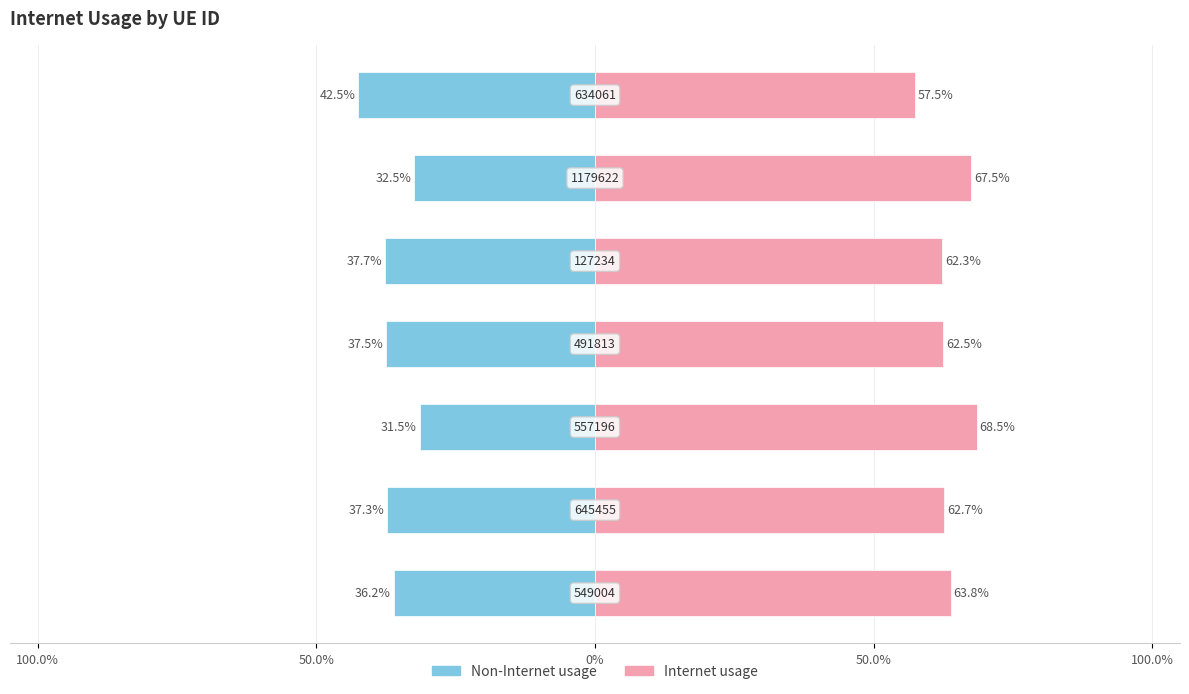

True or false: Internet usage has a value of 0.6 at 6.

True